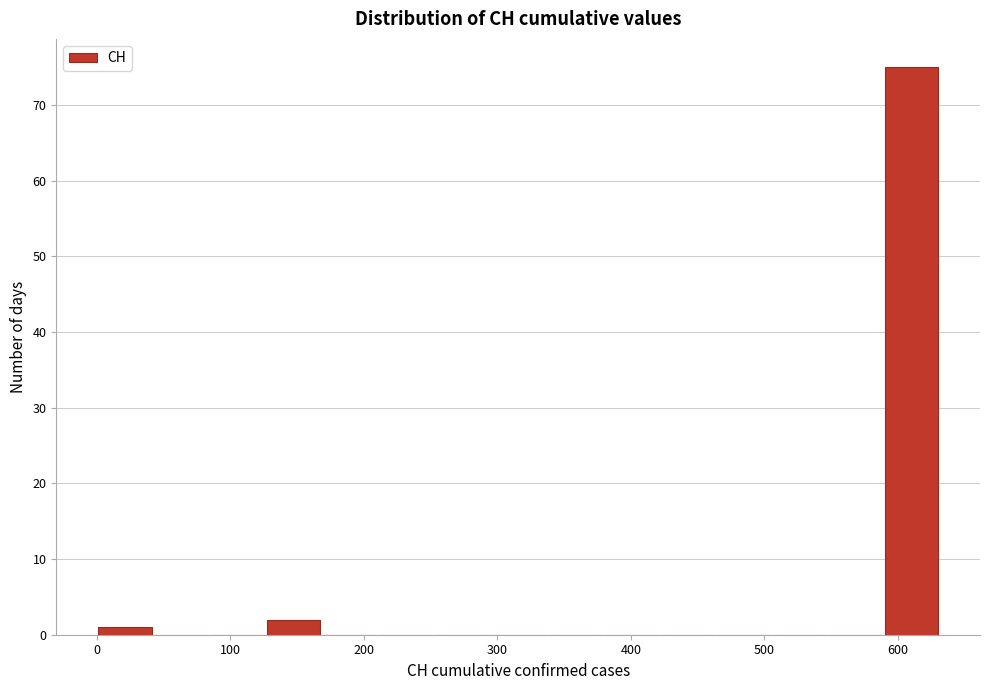

What is the height of the bar covering 590 to 630 on the x-axis? Neither the bar edges nor the heights are printed on the chart, so give them approximately, as read against the axes.

75